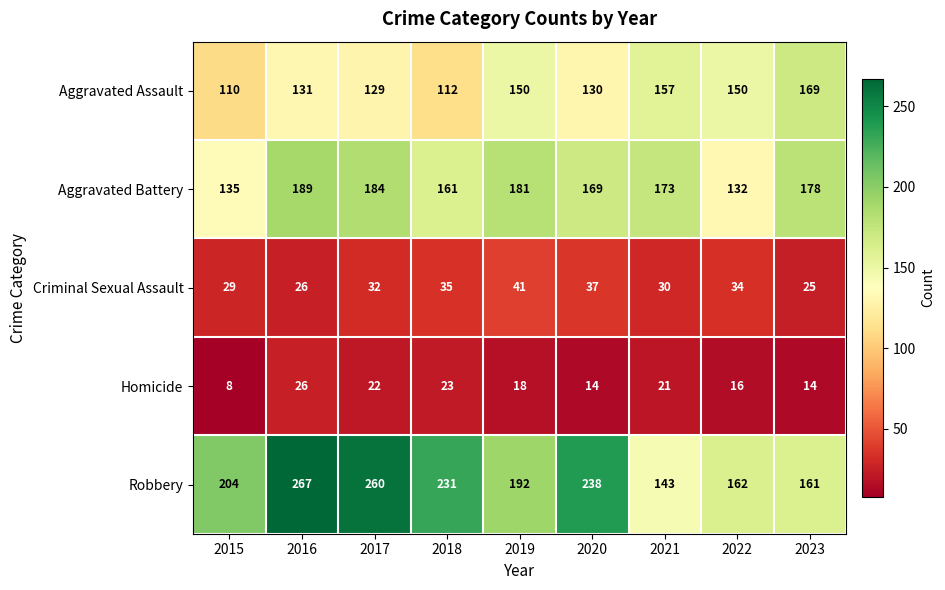

What is the average value of the Robbery series?

206